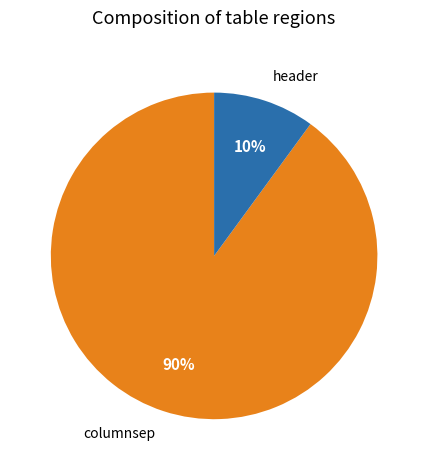

Is the sum of header and columnsep greater than half?

Yes